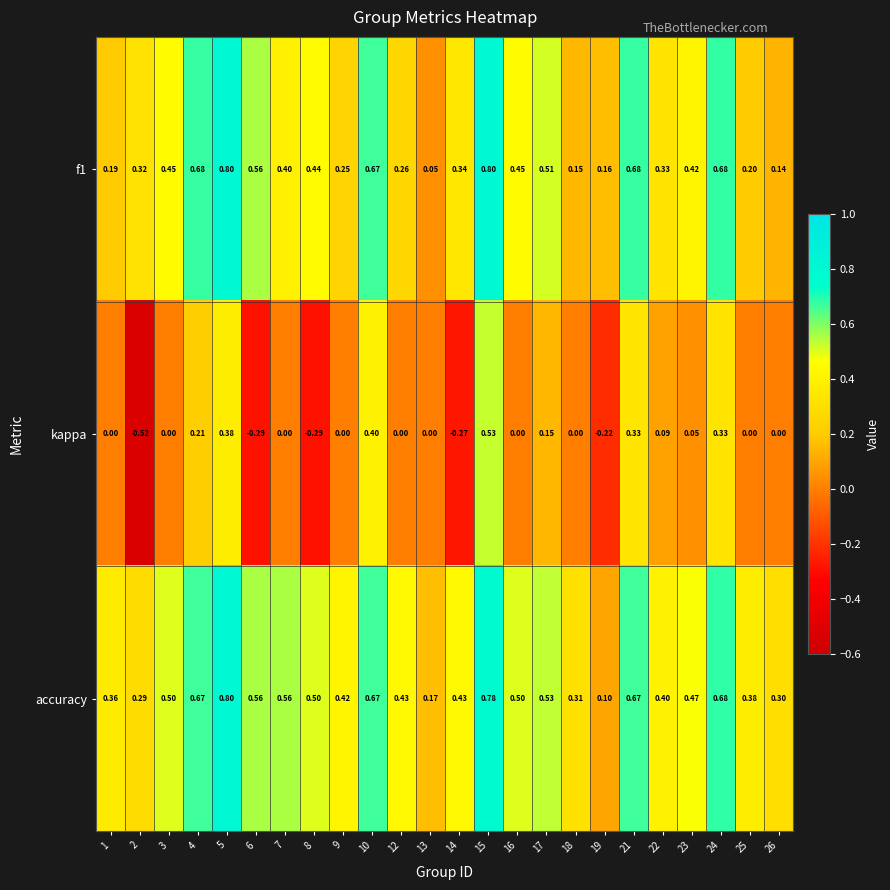

Which series has the widest spread of values?

kappa